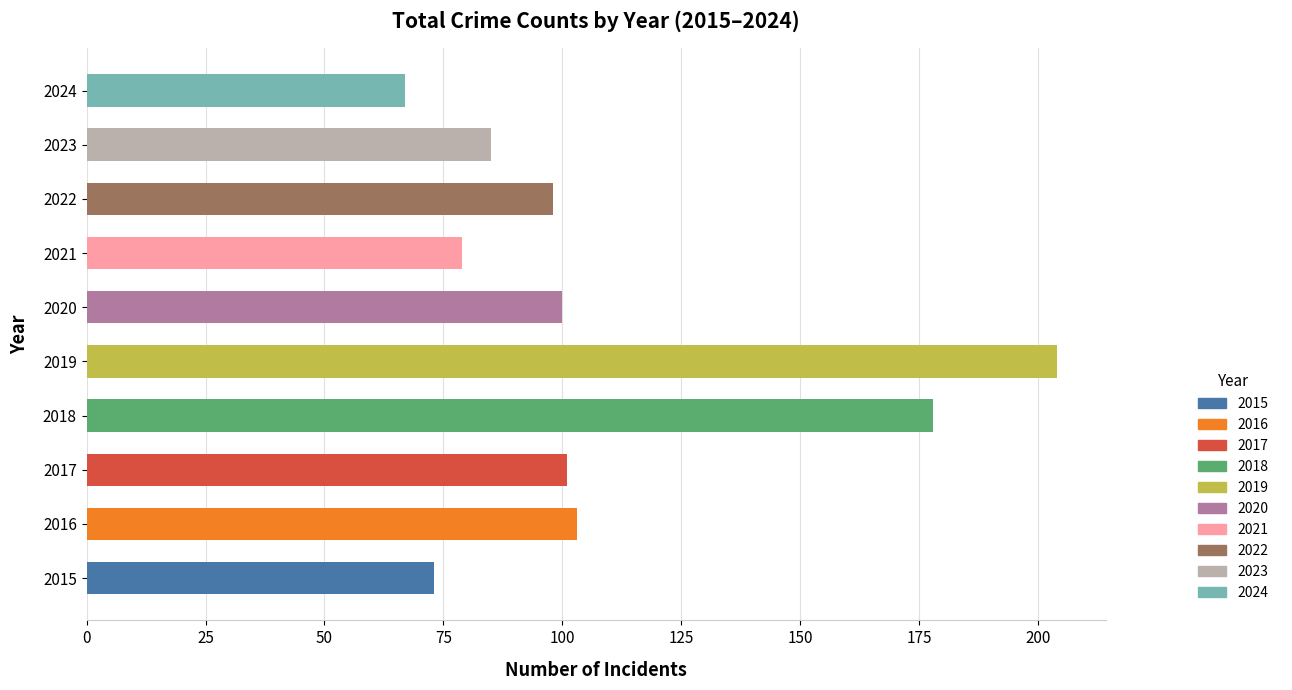

Which label corresponds to the smallest value in the chart?

2024